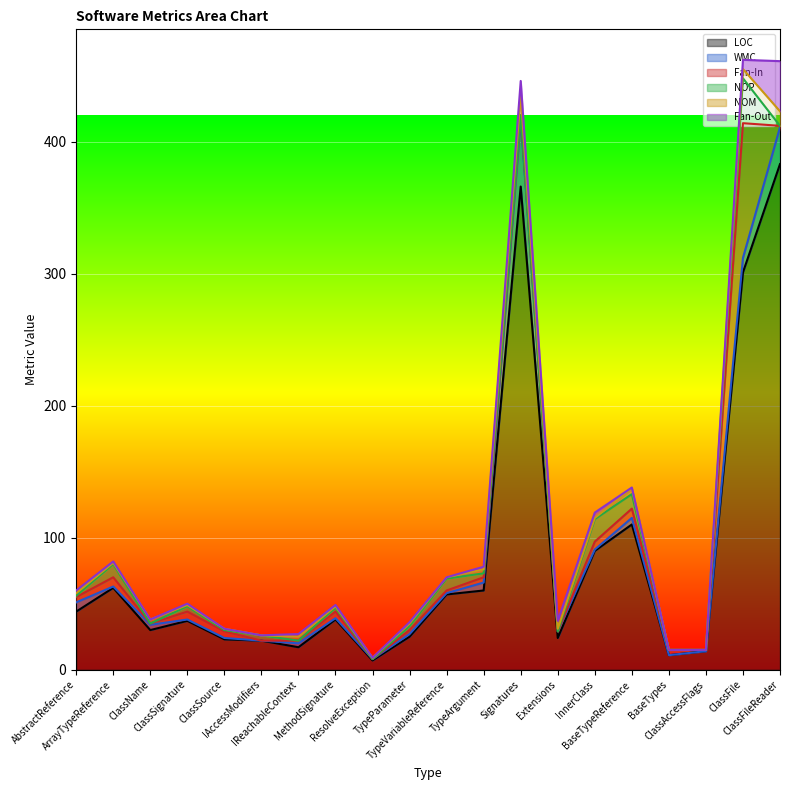

Reading left to right, transcribe all the data shown in this chart.

LOC: 44	62	30	37	23	22	17	38	7	25	57	60	366	24	90	110	11	14	301	383
WMC: 7	1	4	1	1	0	3	1	1	2	1	6	51	5	1	5	0	0	11	28
Fan-In: 4	7	1	6	5	0	2	5	0	3	2	4	3	0	6	7	4	1	102	1
NOP: 1	10	0	4	1	4	0	3	0	3	9	3	0	0	17	11	0	0	34	0
NOM: 2	1	3	1	1	0	3	1	1	2	1	3	16	2	1	4	0	0	7	11
Fan-Out: 2	1	0	1	0	0	2	1	0	1	0	2	10	6	4	1	0	0	7	38